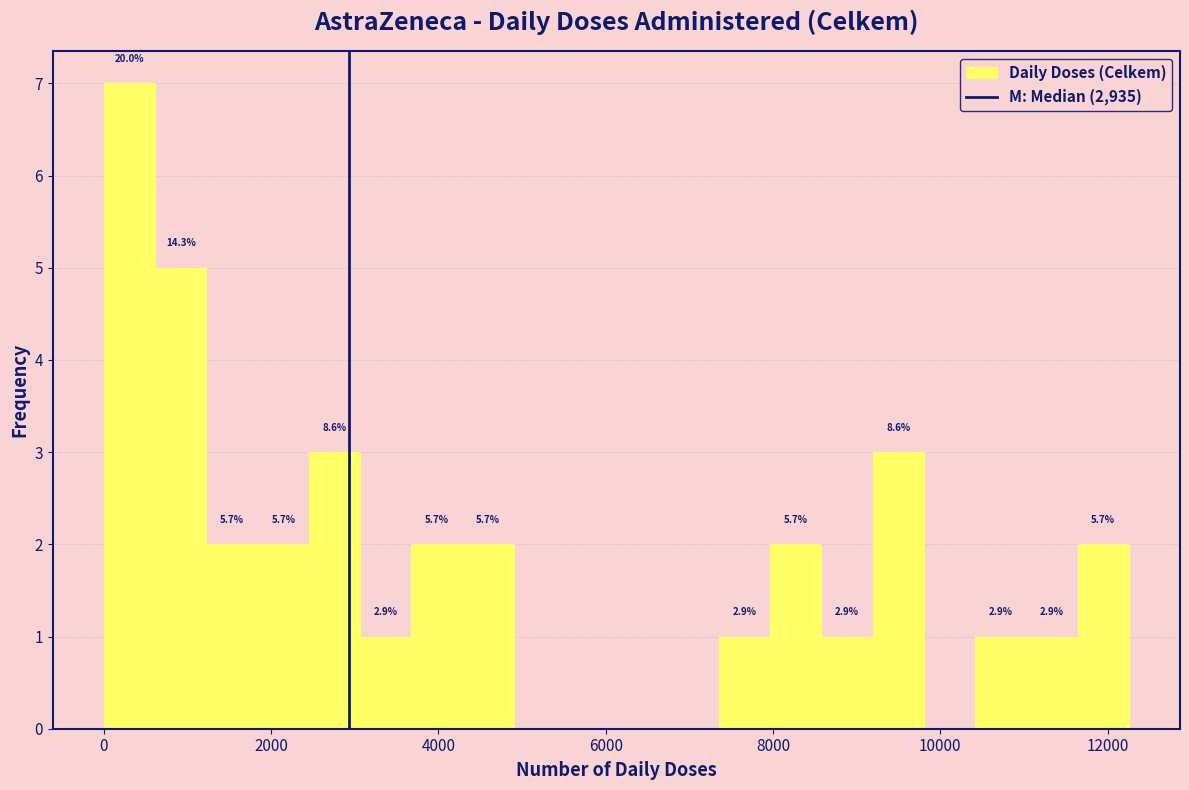

Around what value on the x-axis is the tallest bar? Give the approximate position of its centre, as read against the axis.

400